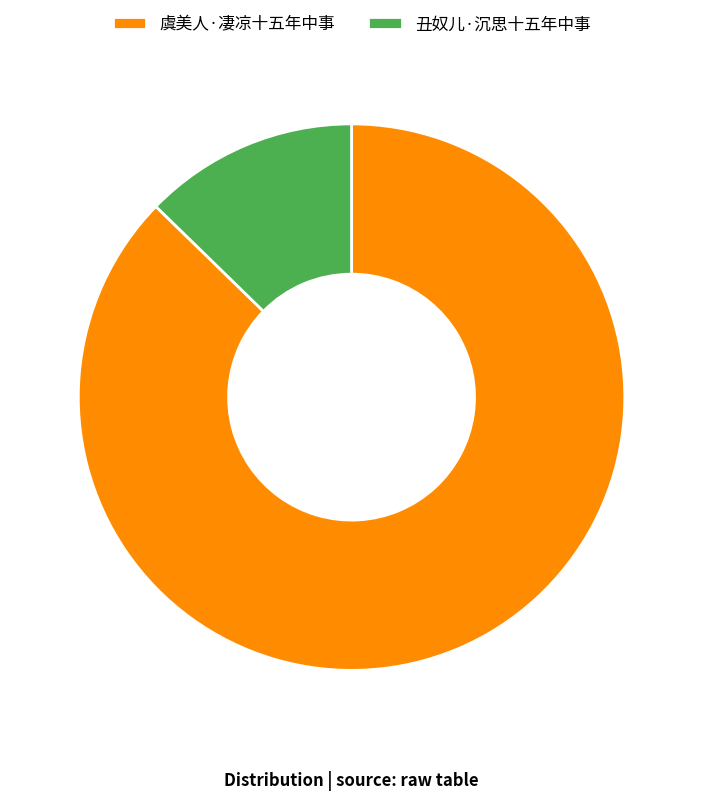

Rank the categories by value from highest to lowest.

虞美人·凄凉十五年中事, 丑奴儿·沉思十五年中事